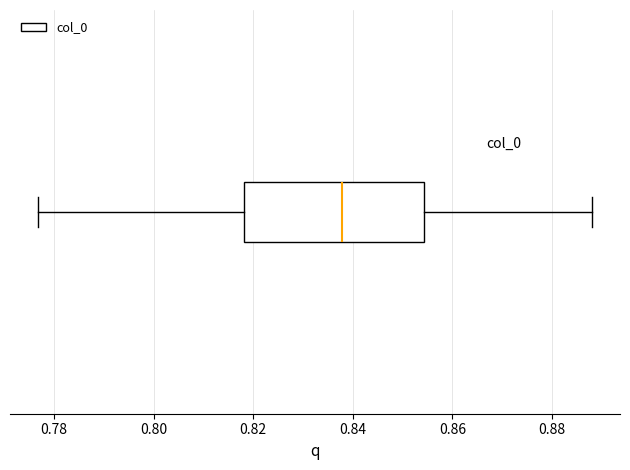

Read this box plot against the x-axis: the position of the median line, the range covered by the box, and the ends of both whiskers. The values are not printed on the chart, so give them approximately, as read against the axis.

median 0.838, box 0.818 to 0.854, whiskers 0.776 to 0.888